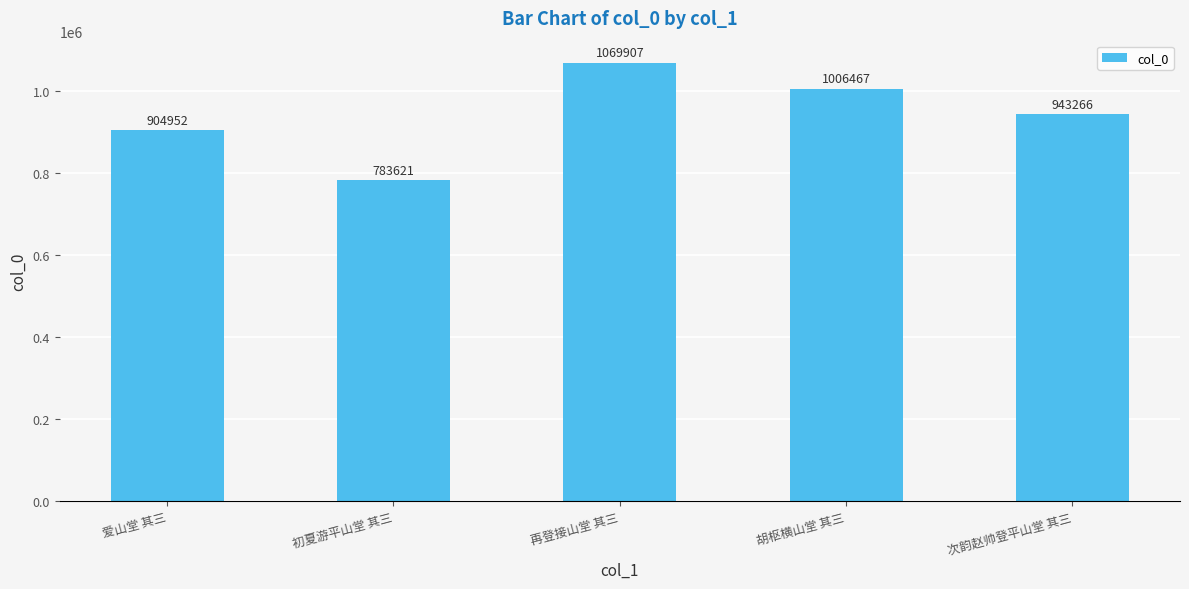

What is the maximum value shown in the chart?

1069907